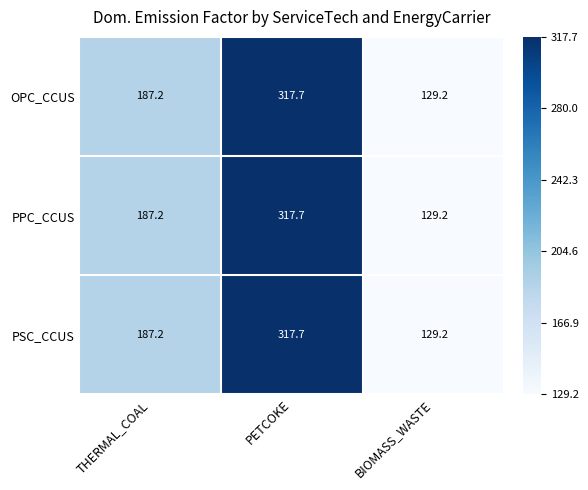

What is the difference between the PSC_CCUS values at PETCOKE and BIOMASS_WASTE?

188.5